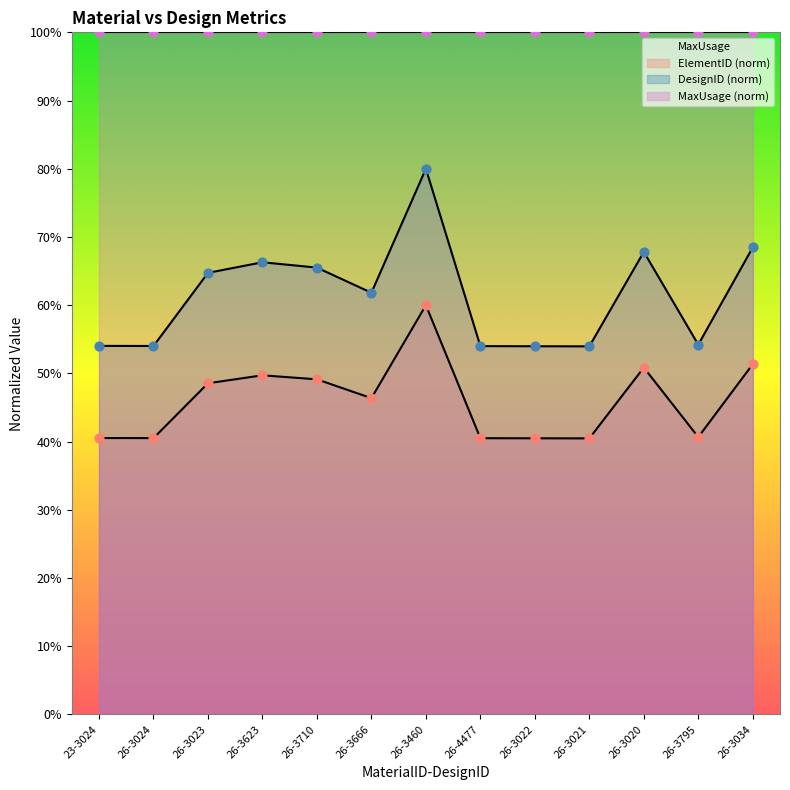

Which series has the widest spread of Y values?

DesignID